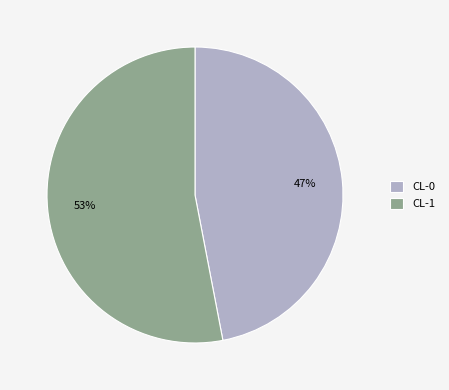

How many slices are in this pie chart?

2